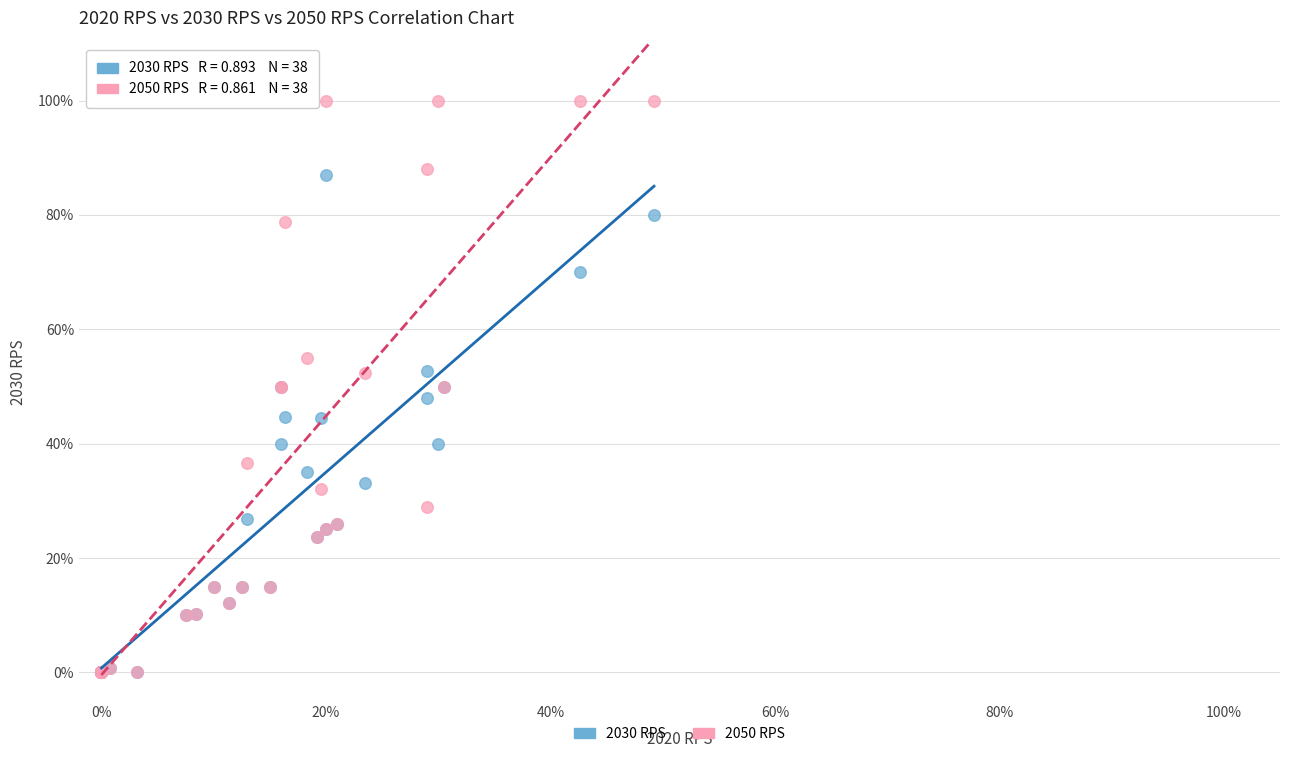

Which series contains the highest Y value?

2050 RPS